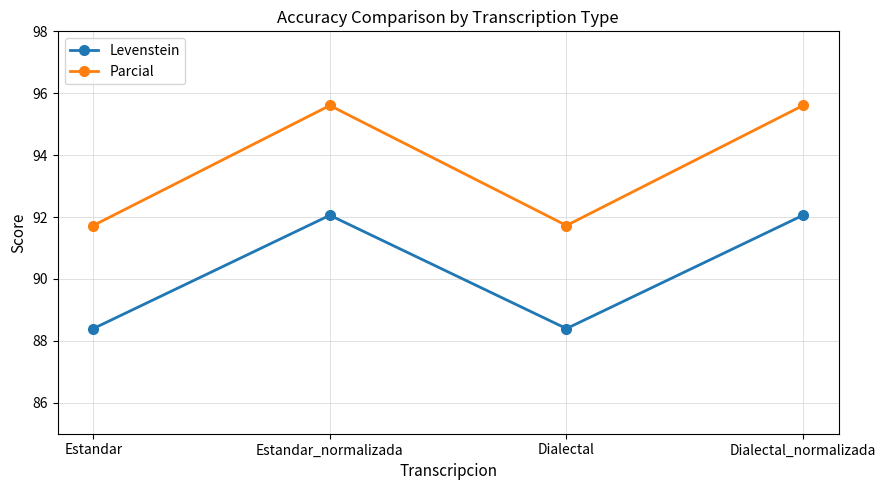

True or false: Levenstein and Parcial intersect in this chart.

False